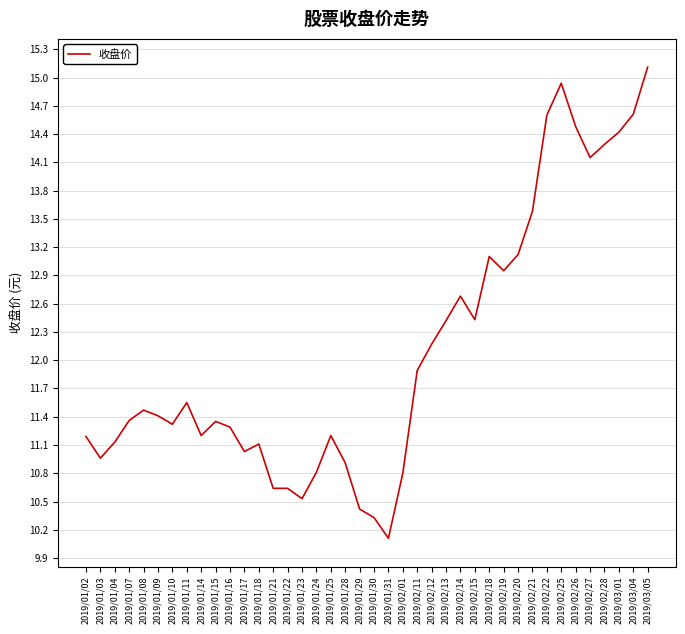

What is the change in value from 2019/01/04 to 2019/02/01?

-0.3